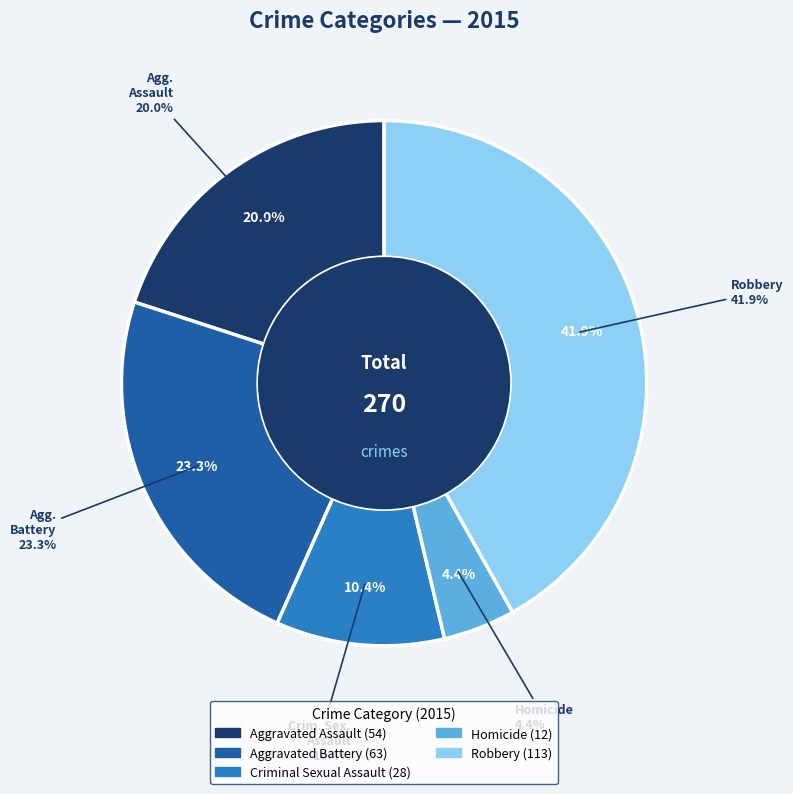

Which category has the biggest portion of the pie?

Robbery